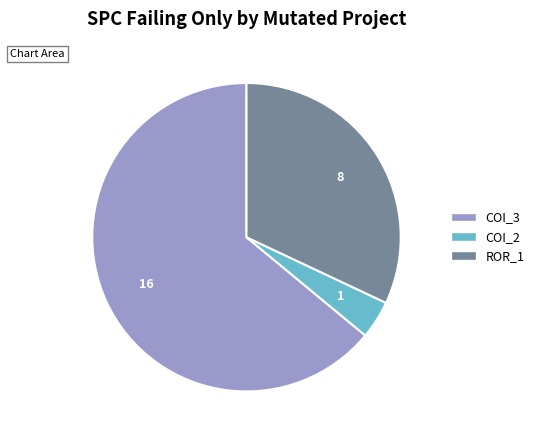

Is there a majority slice in this chart?

Yes